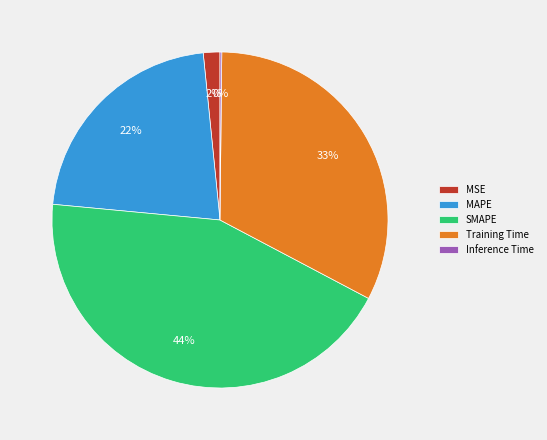

Do SMAPE and MAPE together represent more than half of the pie?

Yes